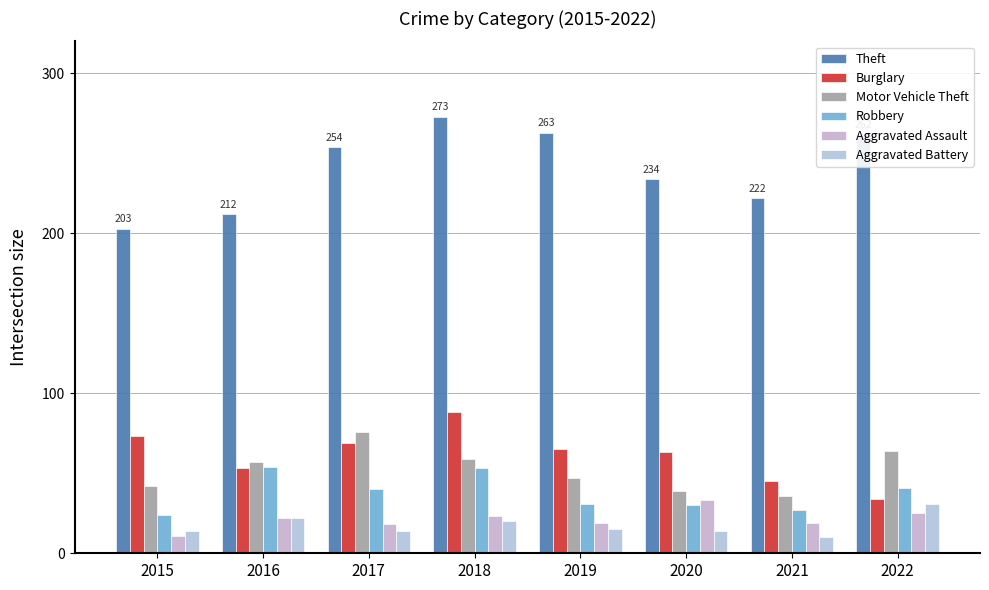

How many groups of bars are there?

8